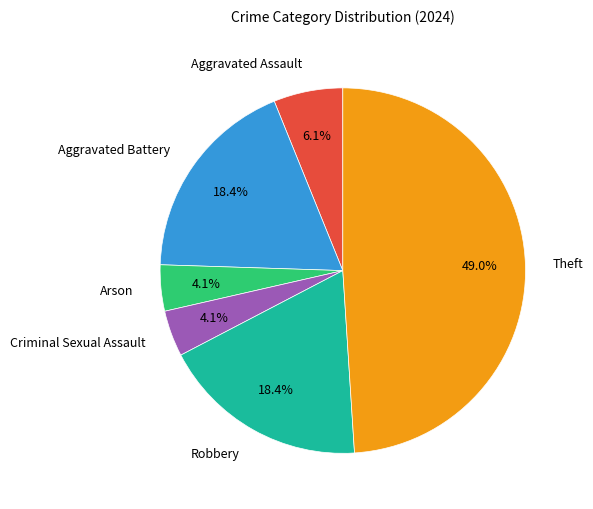

Combined, do Arson and Robbery account for over 50%?

No